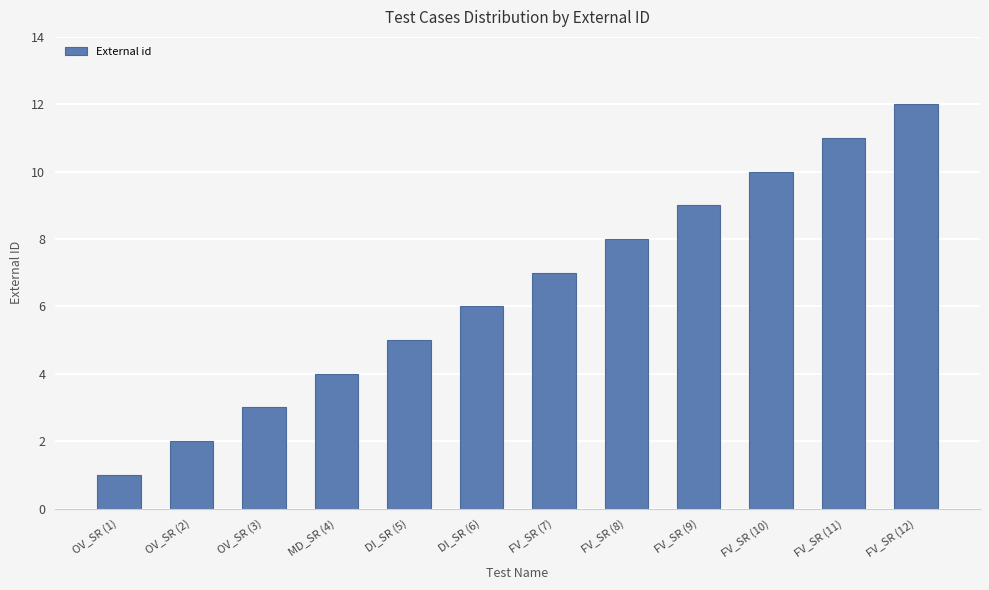

What is the difference between the values at DI_SR (6) and FV_SR (7)?

1